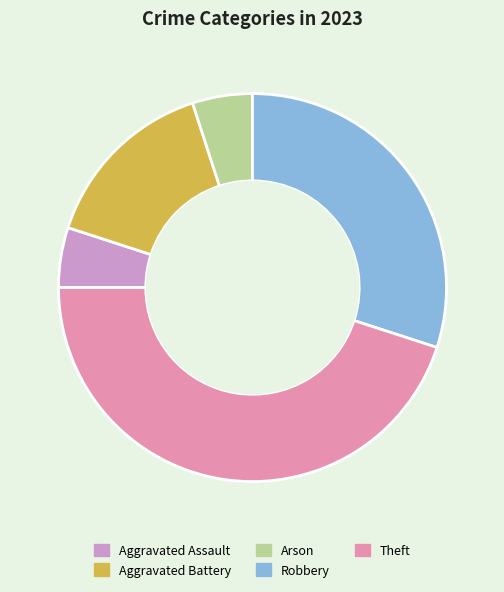

Combined, do Arson and Aggravated Battery account for over 50%?

No